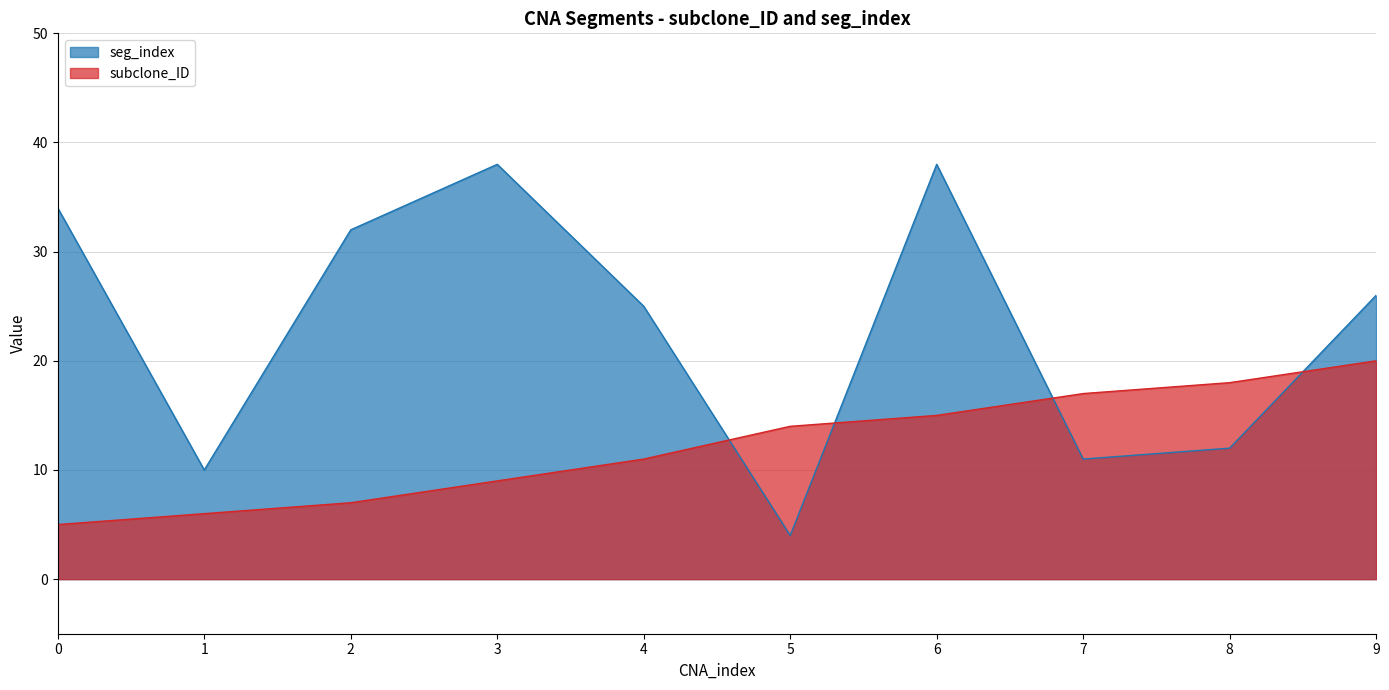

At which label is seg_index closest to 21?

4